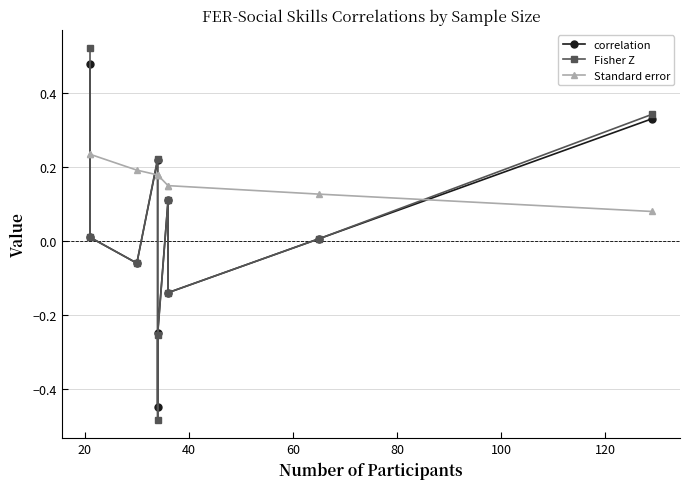

List the series in order of their peak value, highest first.

Fisher Z, correlation, Standard error